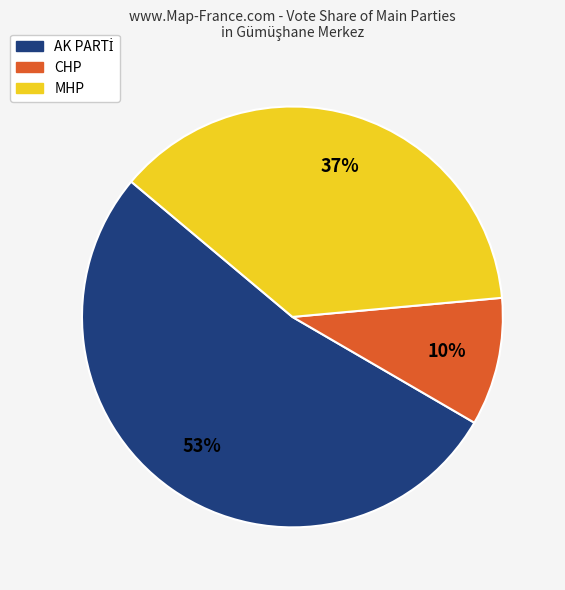

How many segments does this pie chart have?

3